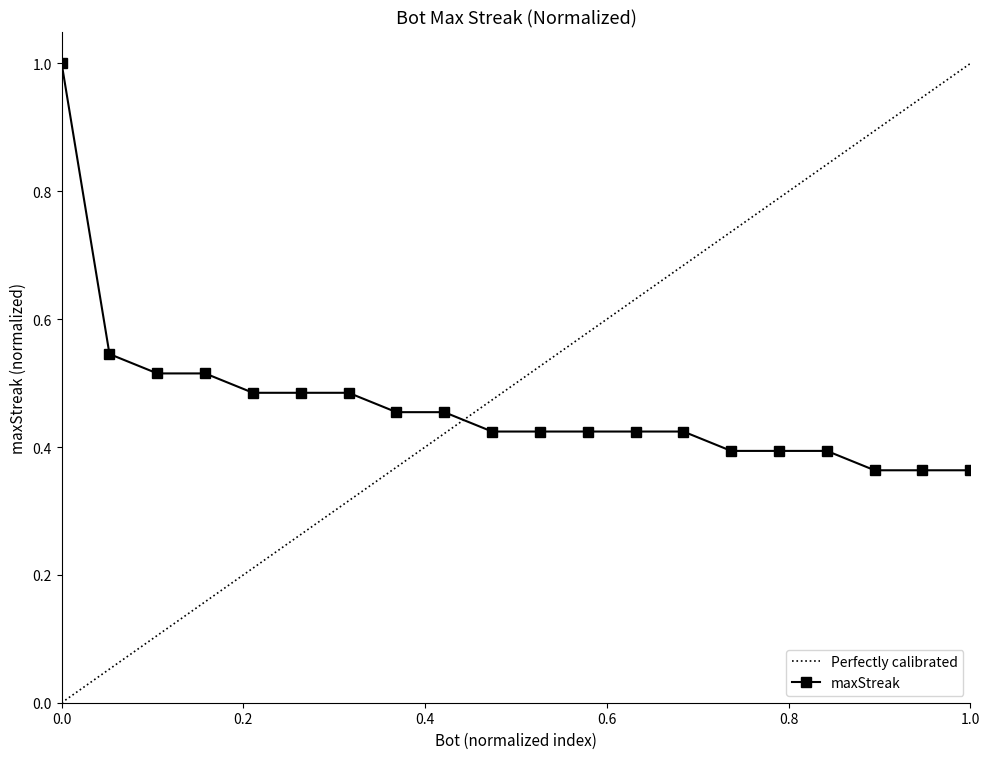

The chart shows a value of 0.2 at 34. True or false?

False